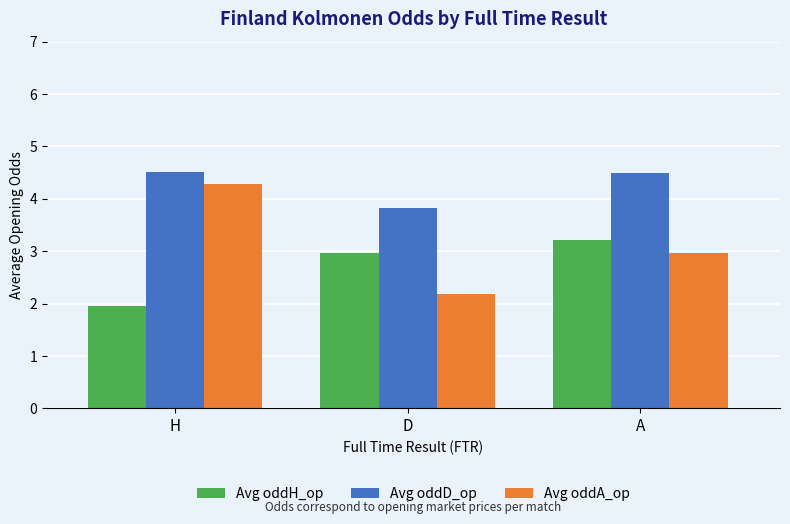

Which category has the lowest value across all series?

H